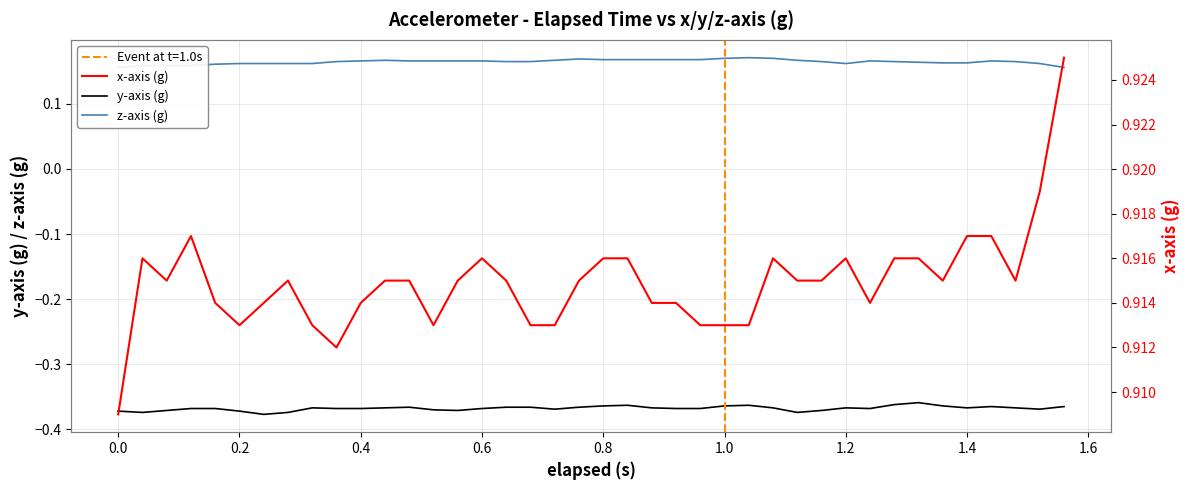

List the series in order of their peak value, highest first.

x-axis (g), z-axis (g), y-axis (g)